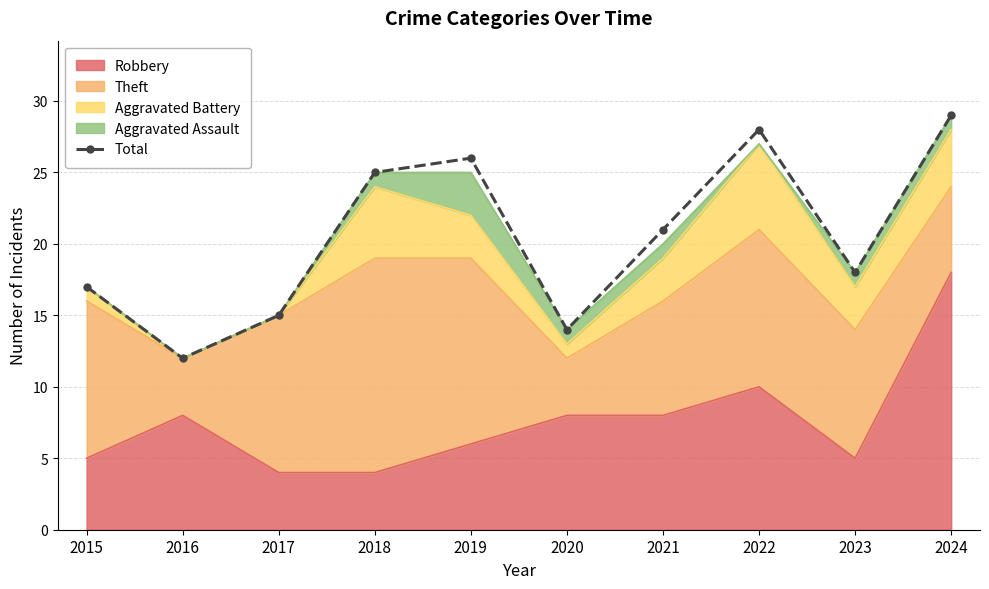

Reading left to right, list all the values displayed in this chart.

17	12	15	25	26	14	21	28	18	29